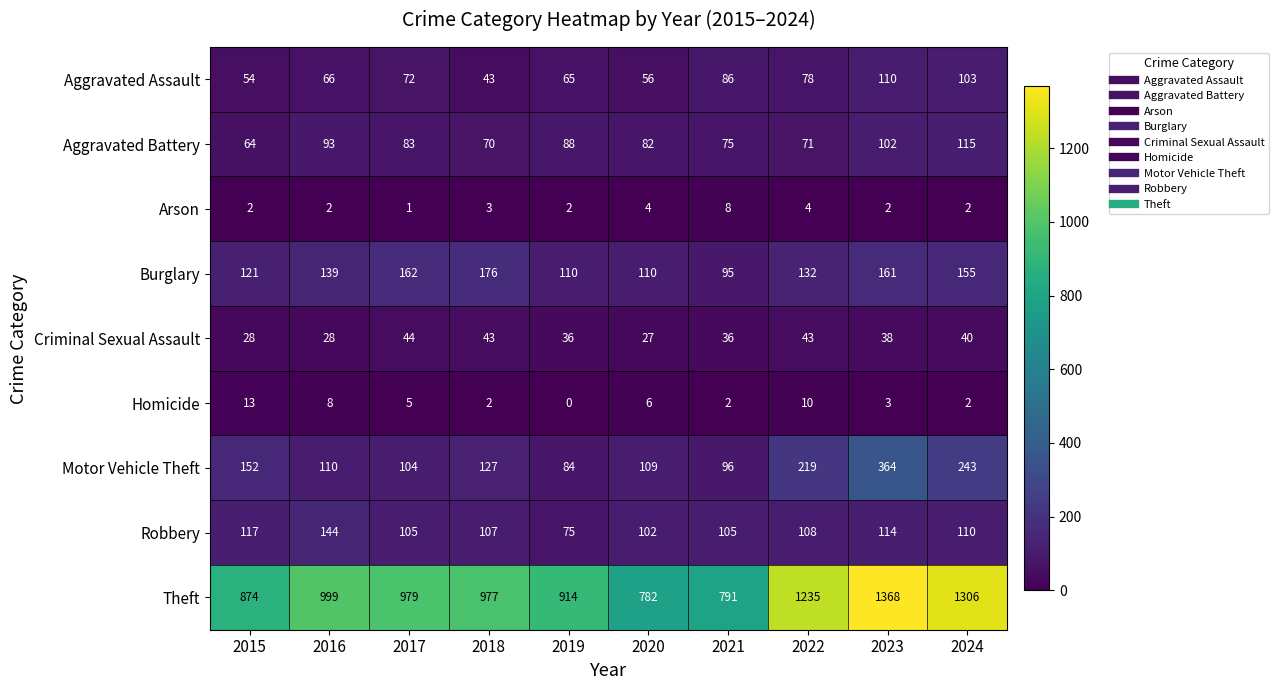

Which series has the widest spread of values?

Theft